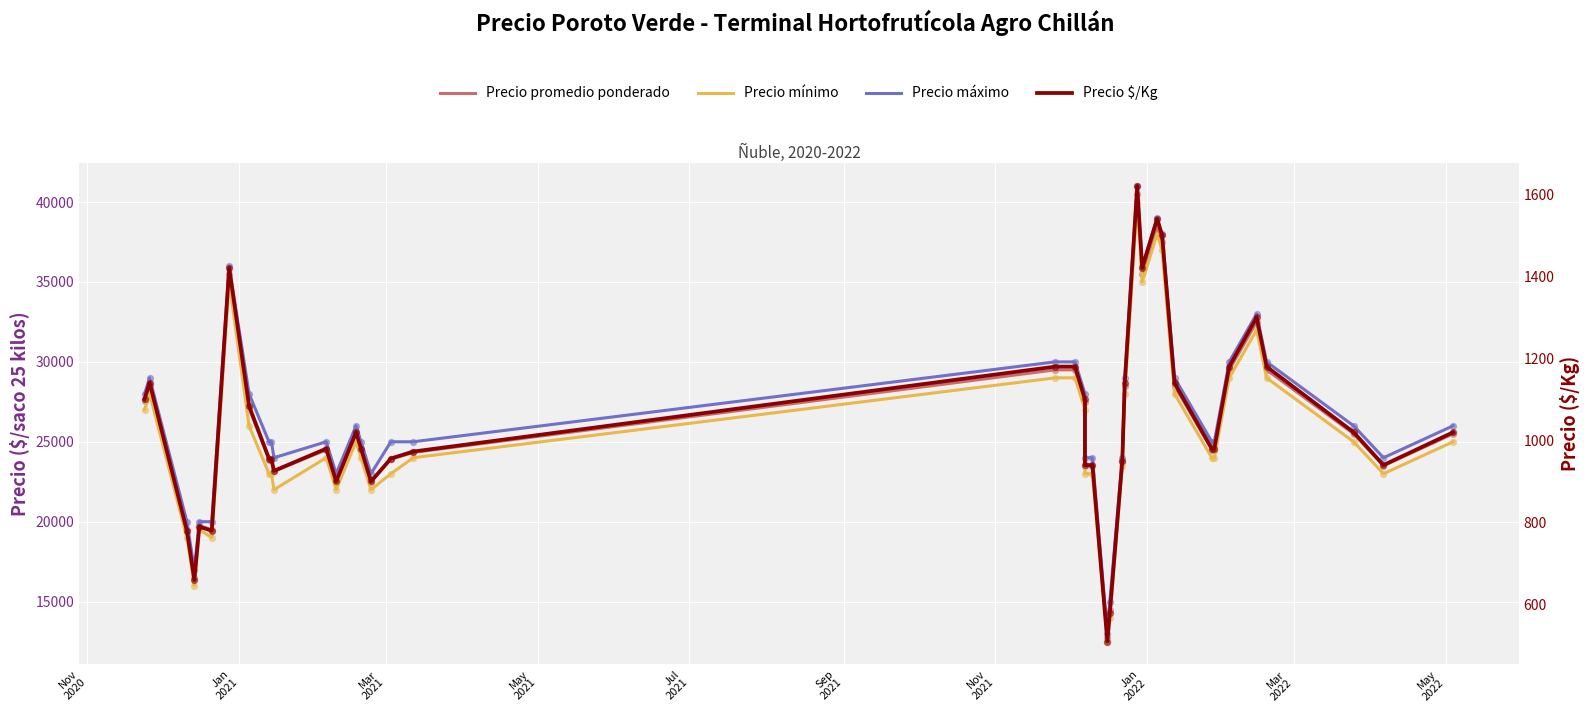

What are all the series names shown in the legend?

Precio promedio ponderado, Precio mínimo, Precio máximo, Precio $/Kg